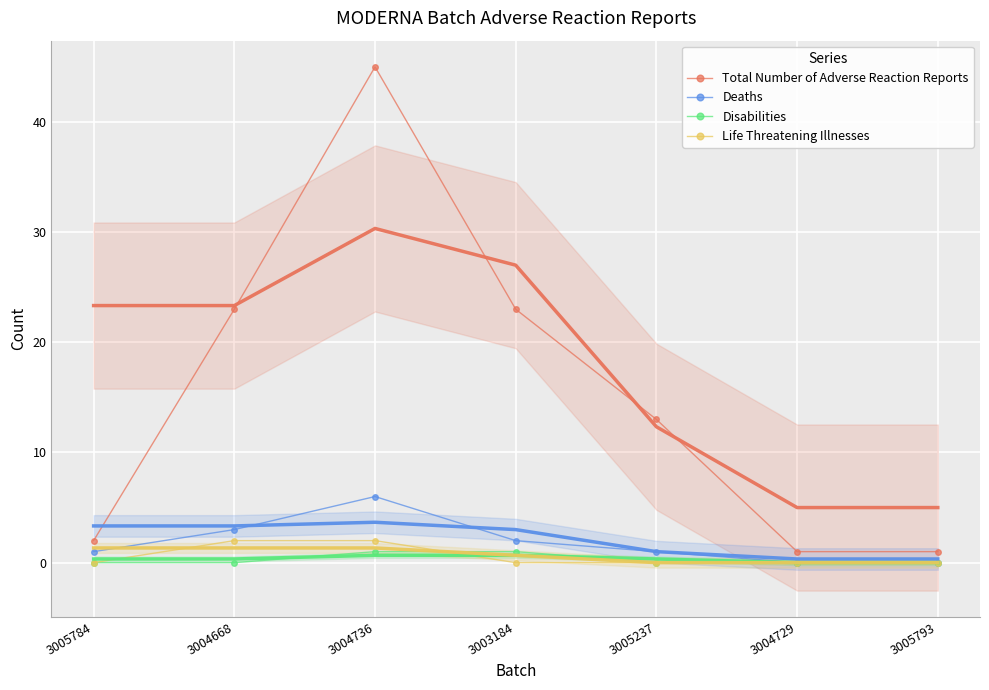

Rank the categories by Total Number of Adverse Reaction Reports value from highest to lowest.

3004736, 3004668, 3003184, 3005237, 3005784, 3004729, 3005793